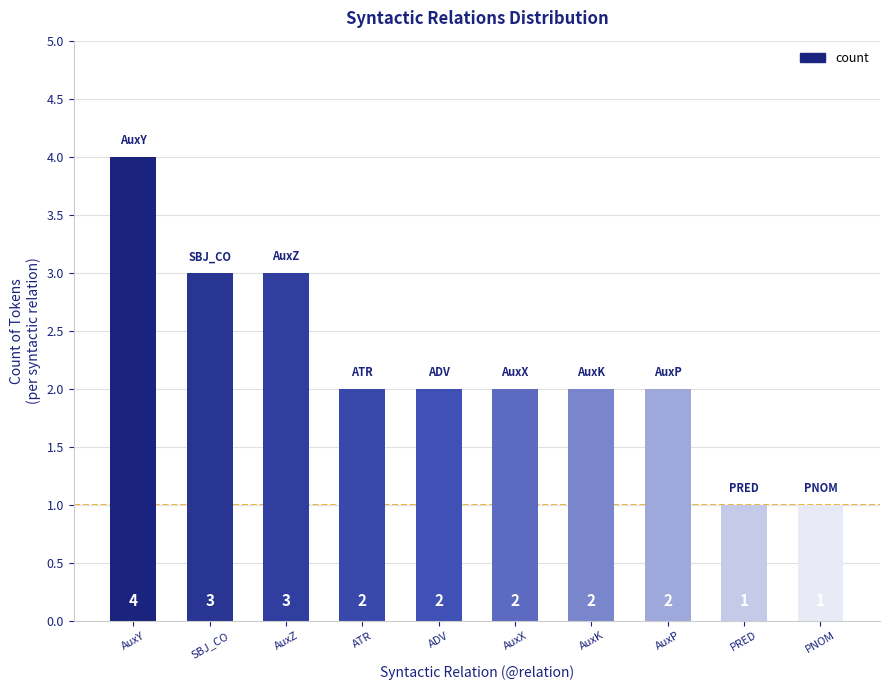

What is the greatest value displayed?

4